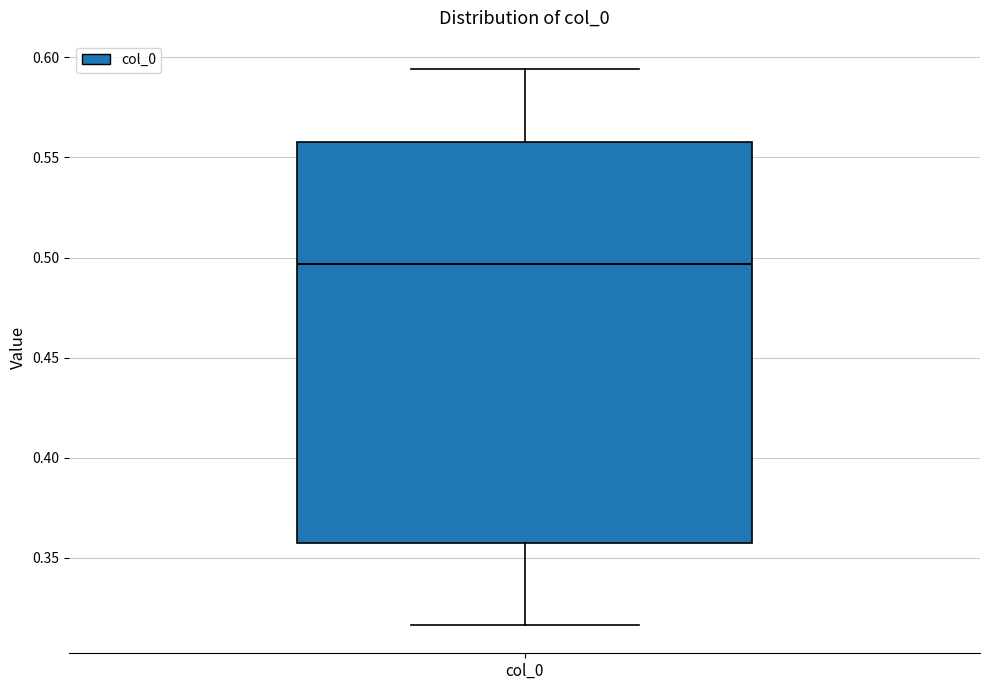

Read this box plot against the y-axis: the position of the median line, the range covered by the box, and the ends of both whiskers. The values are not printed on the chart, so give them approximately, as read against the axis.

median 0.495, box 0.360 to 0.560, whiskers 0.315 to 0.595